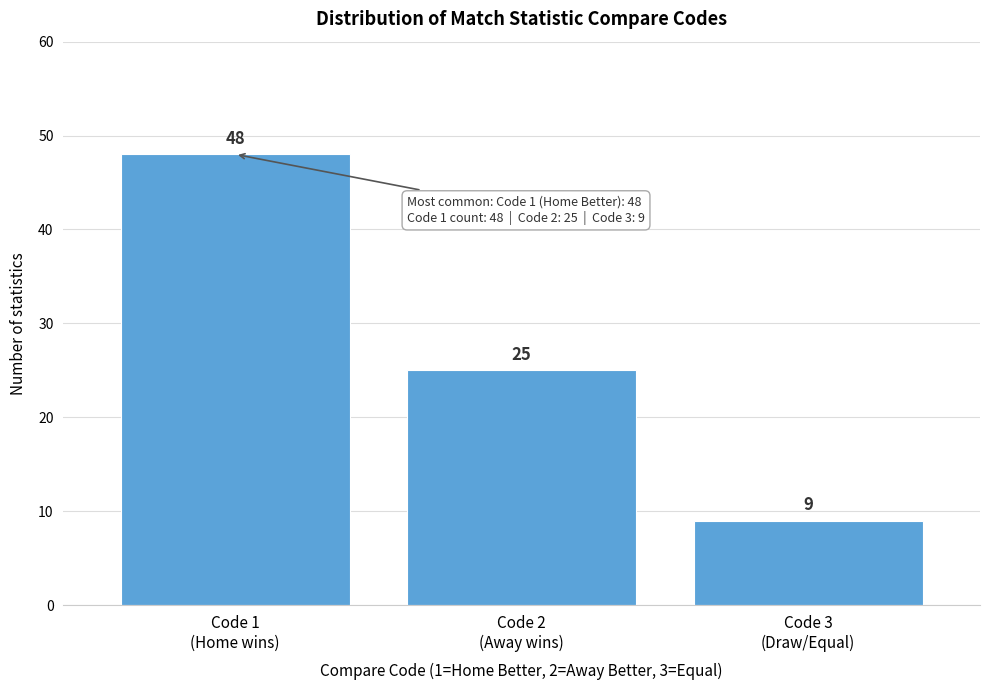

Reading right to left, transcribe all the data shown in this chart.

9	25	48